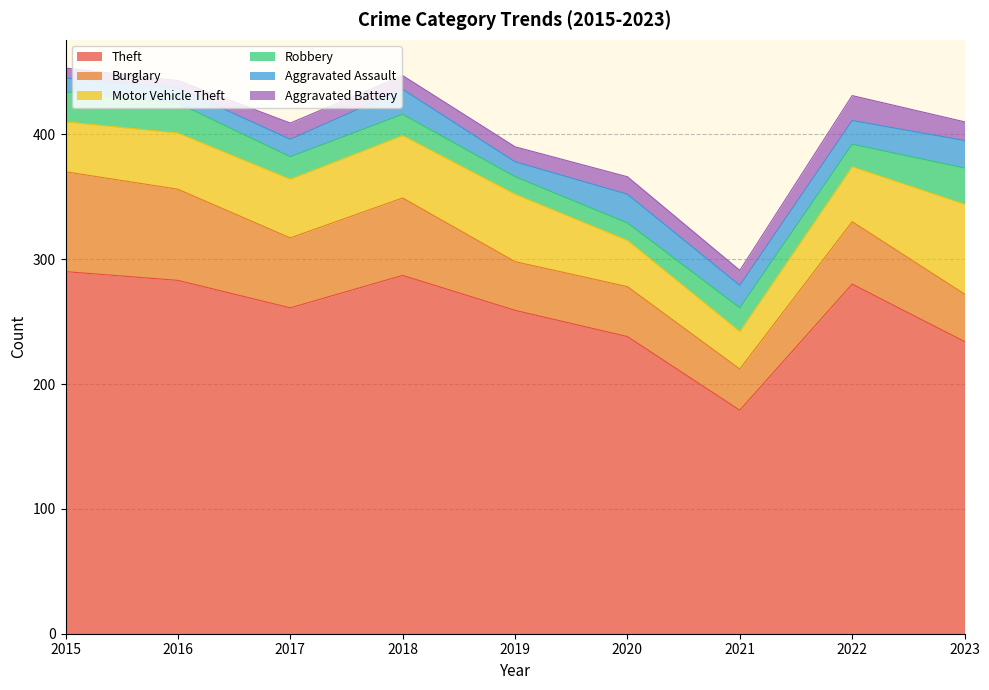

Where is Theft nearest to the value 234?

2023